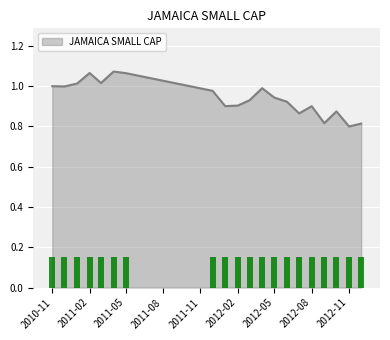

What is the average value?

0.9